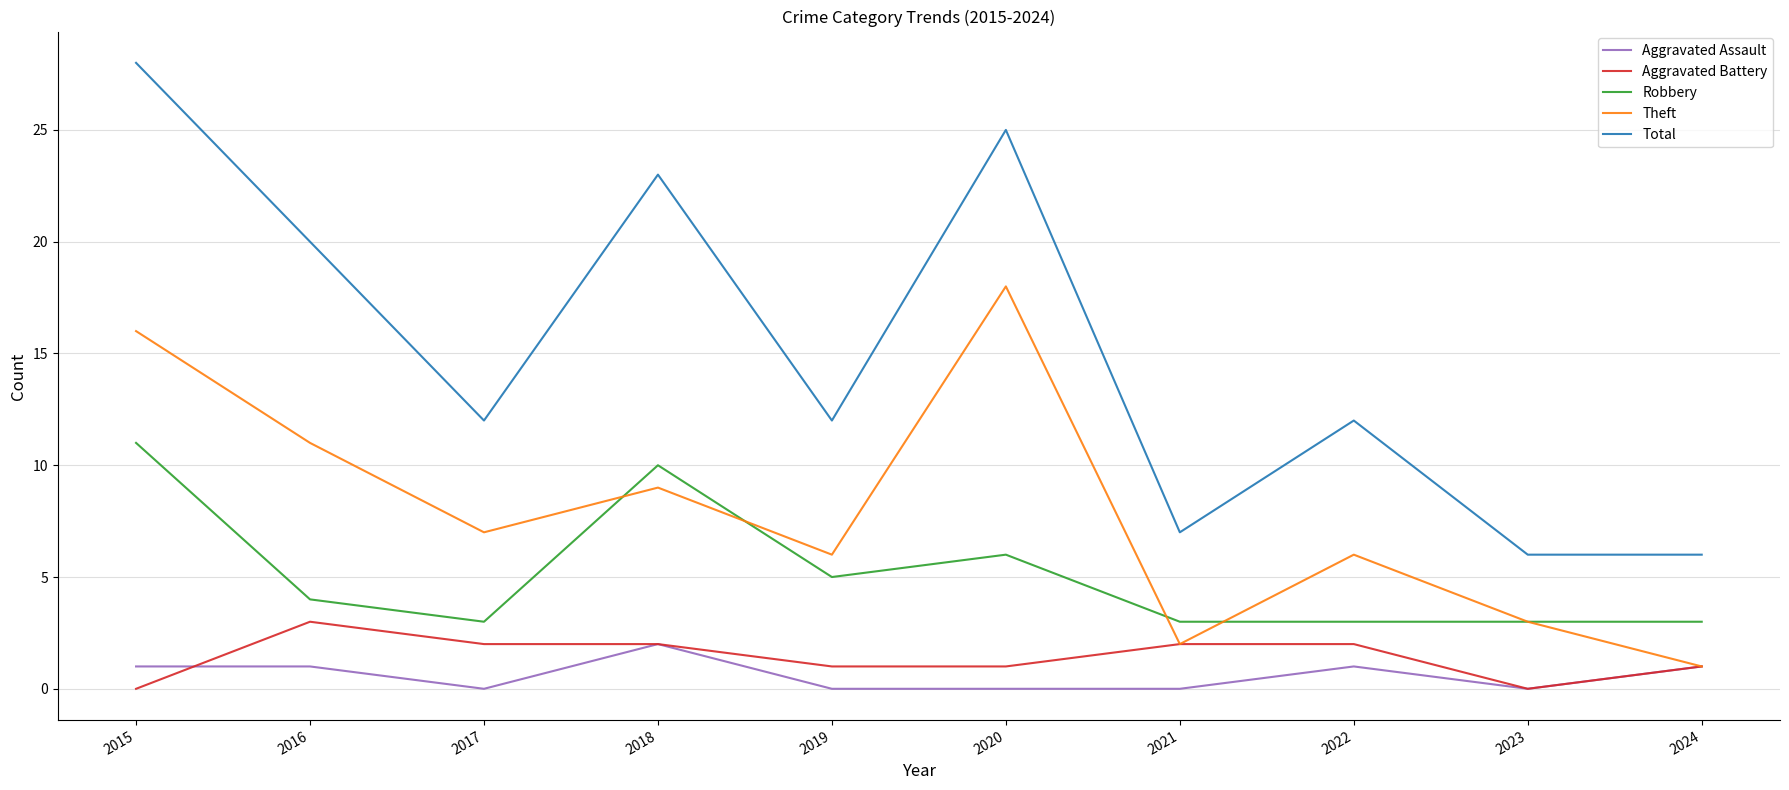

Where is Theft nearest to the value 9?

2018